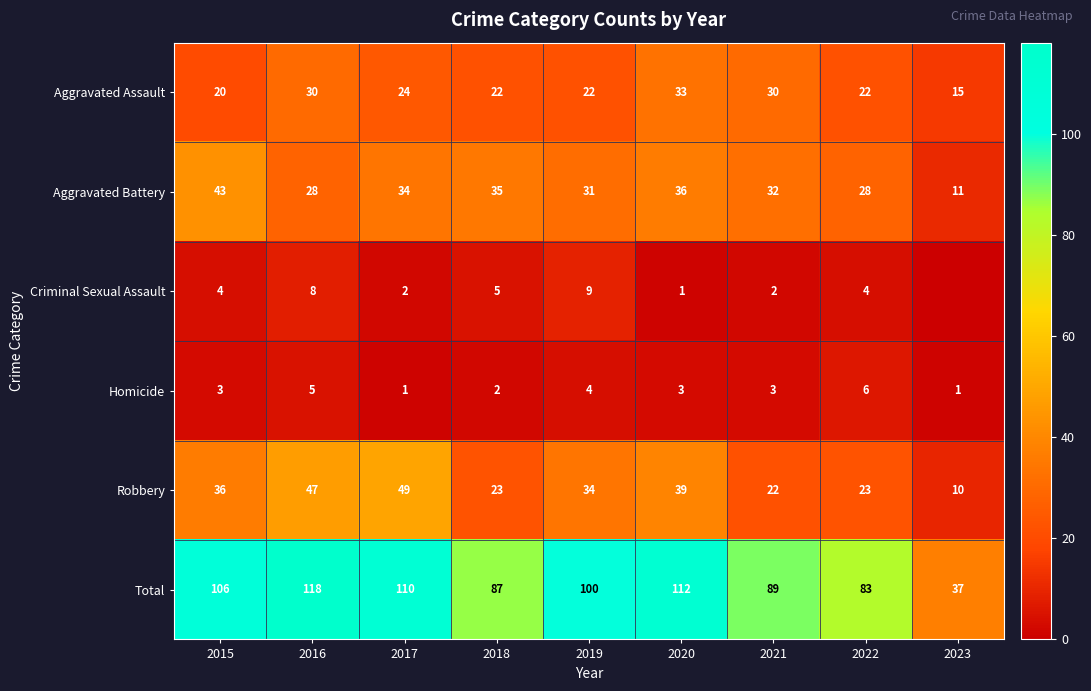

What is the minimum value for Aggravated Assault?

15